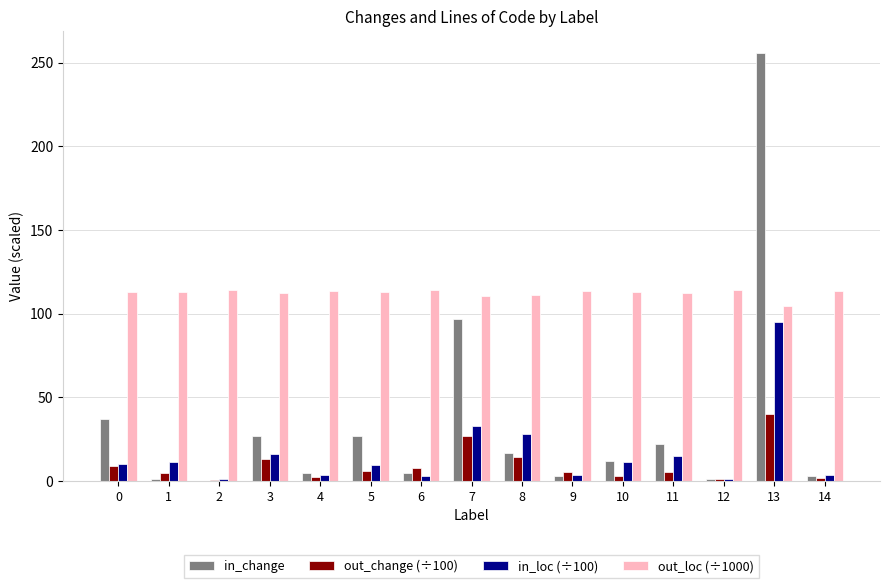

Which label corresponds to the largest value in the chart?

13